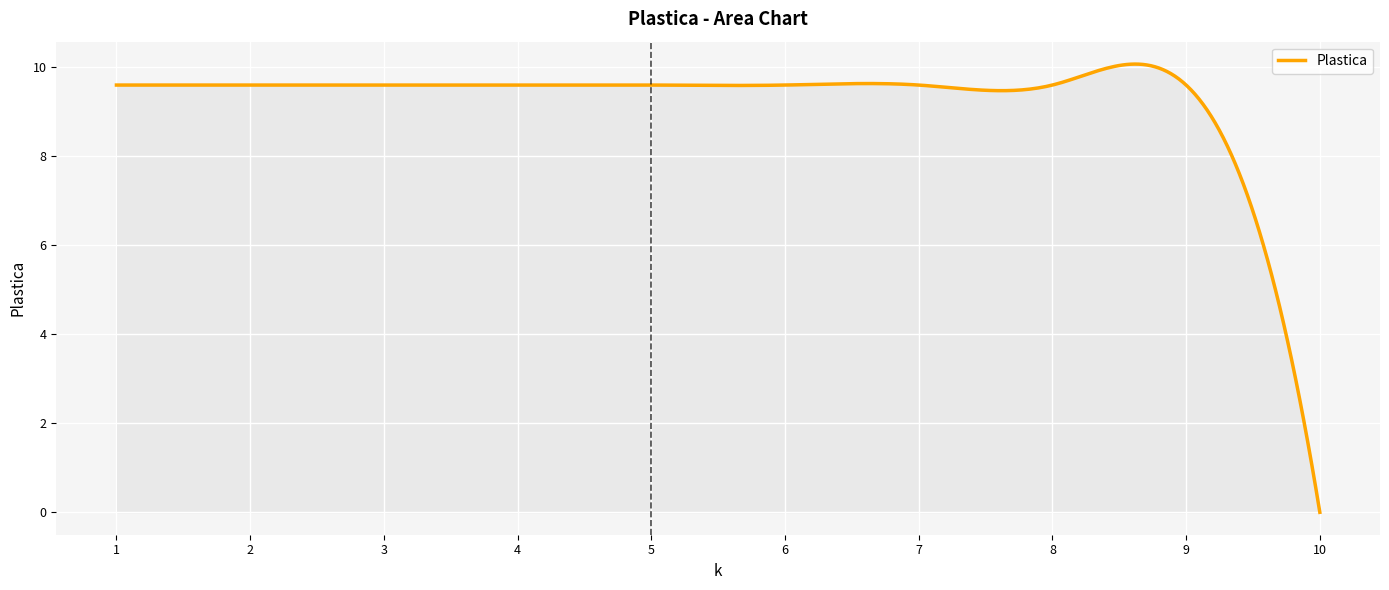

What is the average value?

9.2